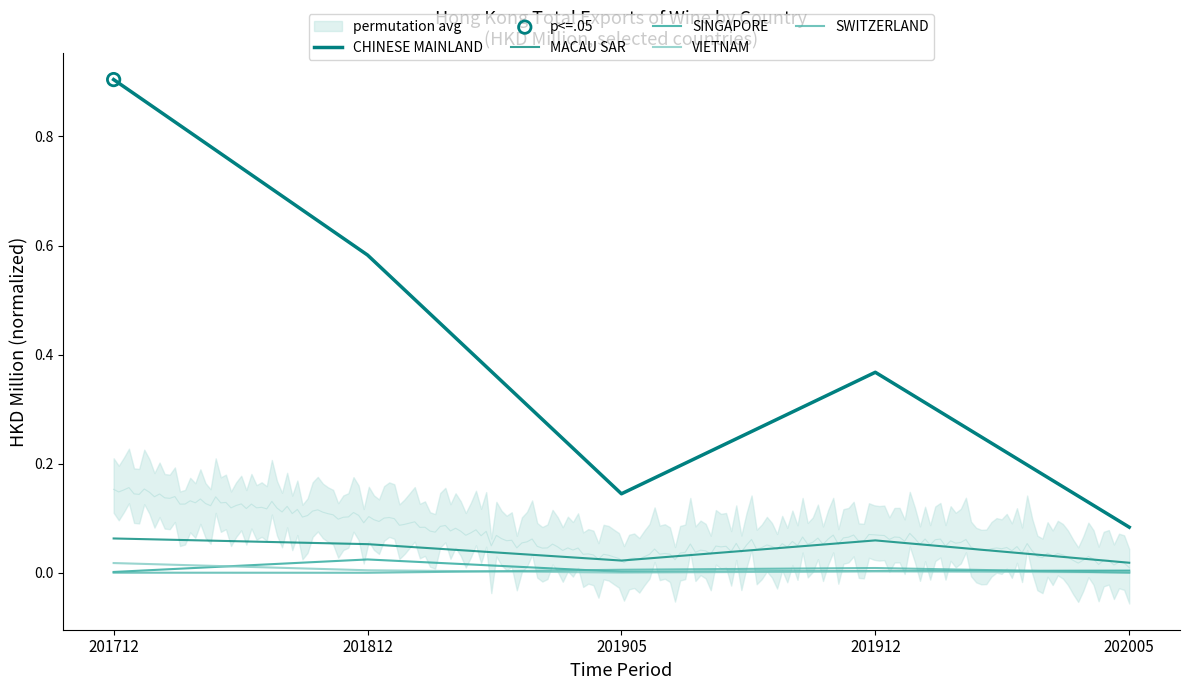

Which series has the largest total across all categories?

CHINESE MAINLAND